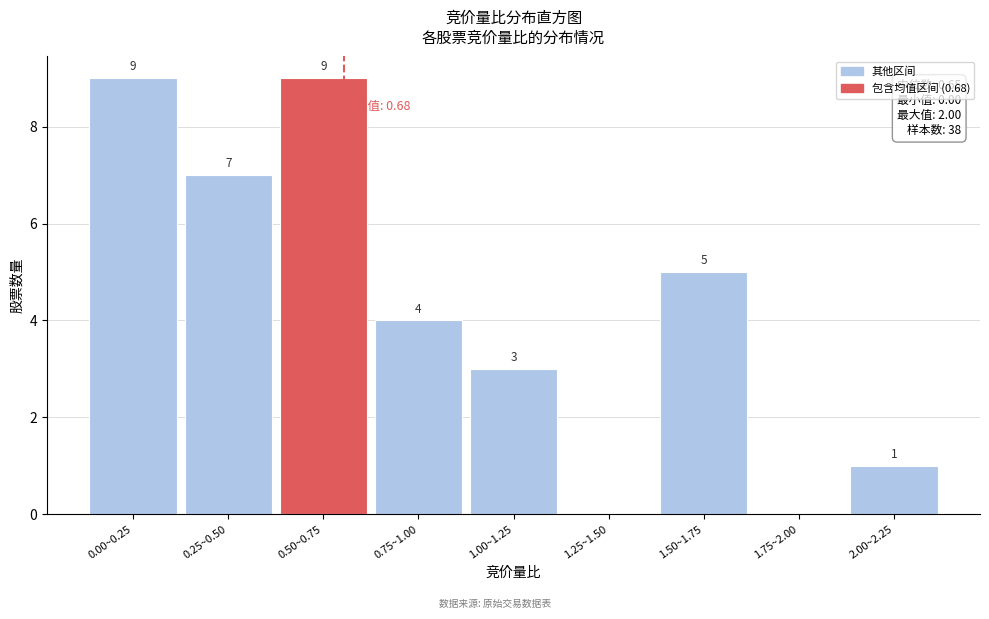

Reading right to left, what are all the values shown in this chart?

2.00~2.25=1	1.75~2.00=0	1.50~1.75=5	1.25~1.50=0	1.00~1.25=3	0.75~1.00=4	0.50~0.75=9	0.25~0.50=7	0.00~0.25=9